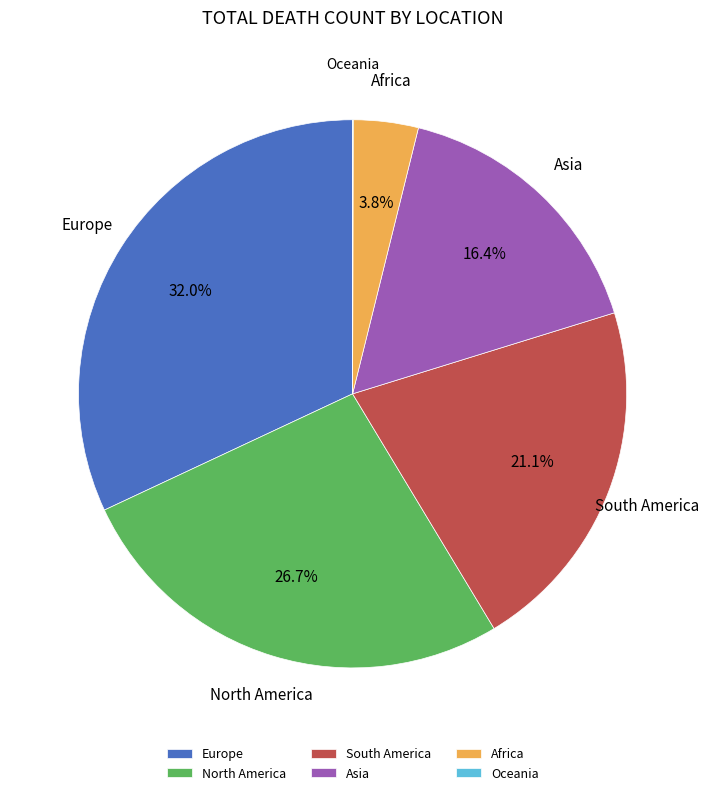

The South America slice represents 21% of the pie. True or false?

True